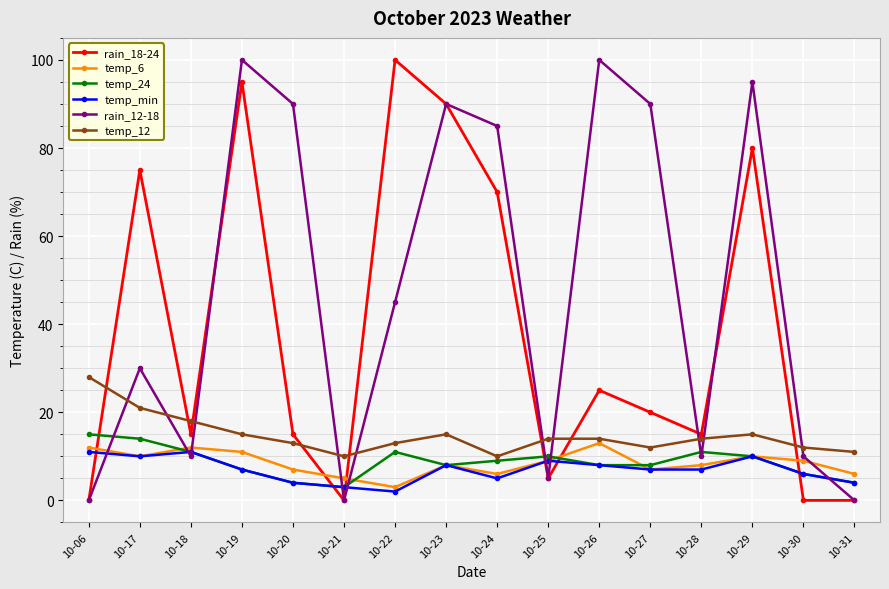

How many lines are shown in the chart?

6